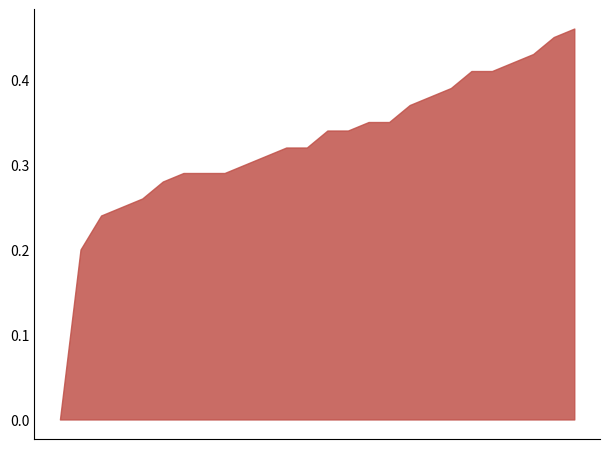

Does the chart display data point markers on the line(s)?

No